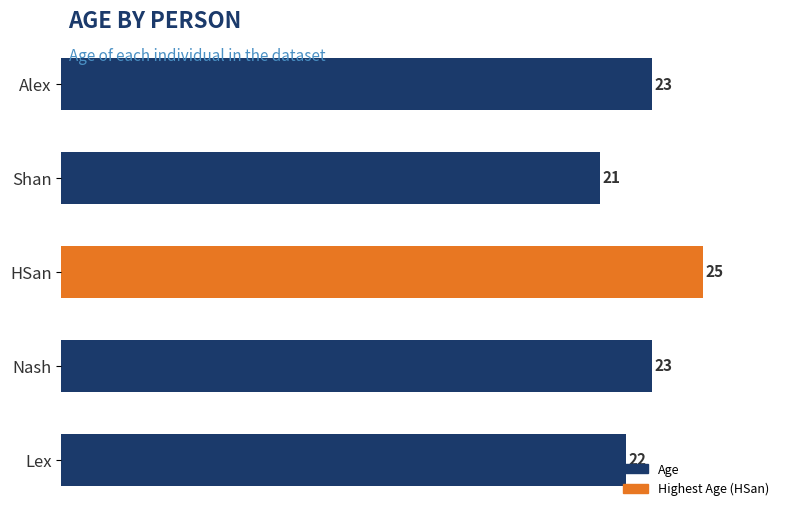

The chart shows a value of 23 at Alex. True or false?

True